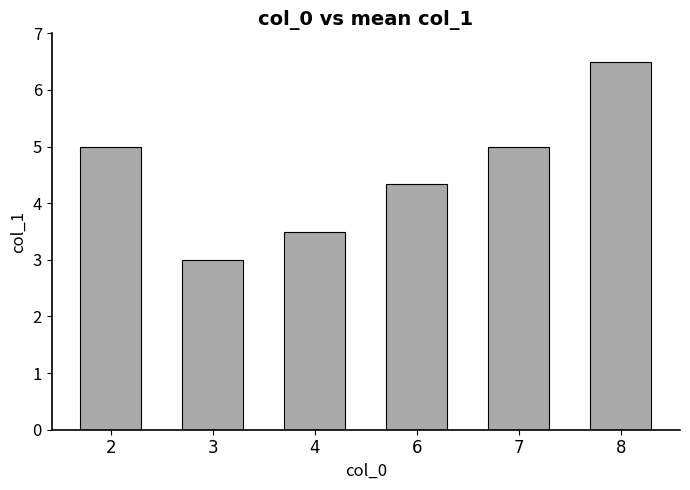

Does the chart contain stacked bars?

No